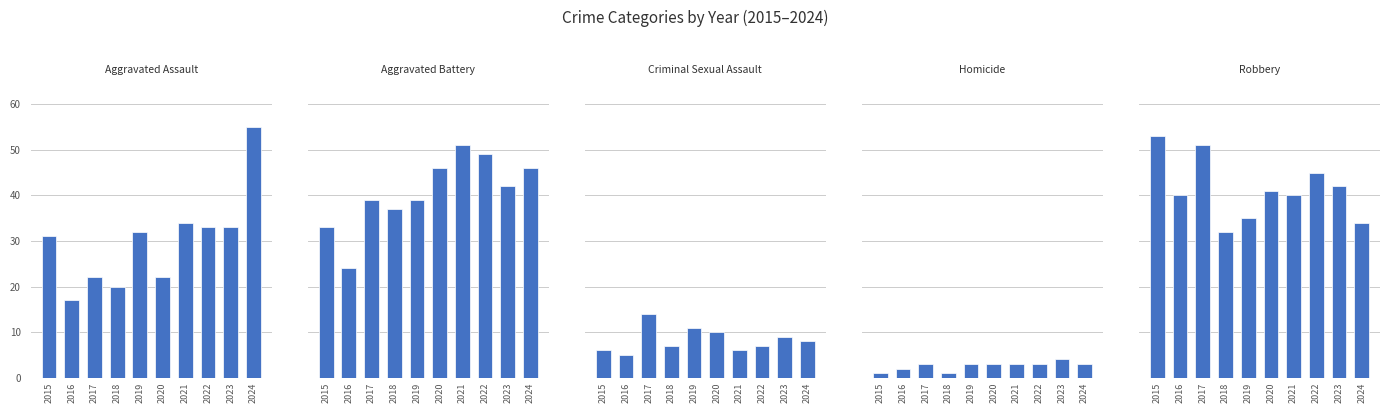

Which series has the largest range (max minus min)?

Aggravated Assault